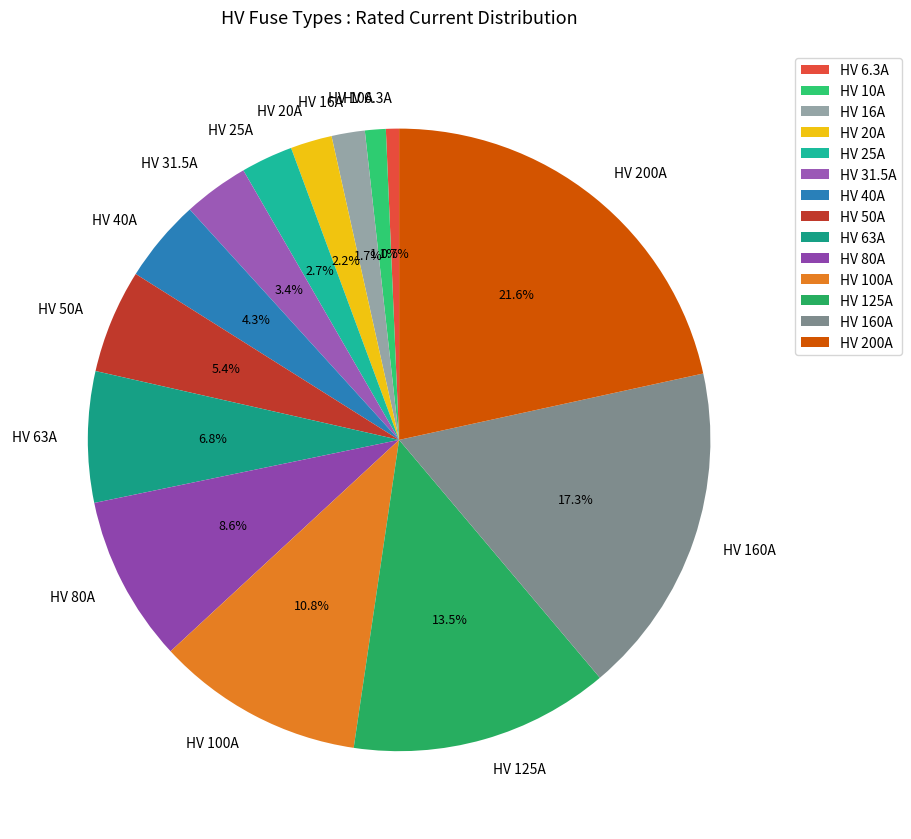

Combined, do HV 100A and HV 10A account for over 50%?

No